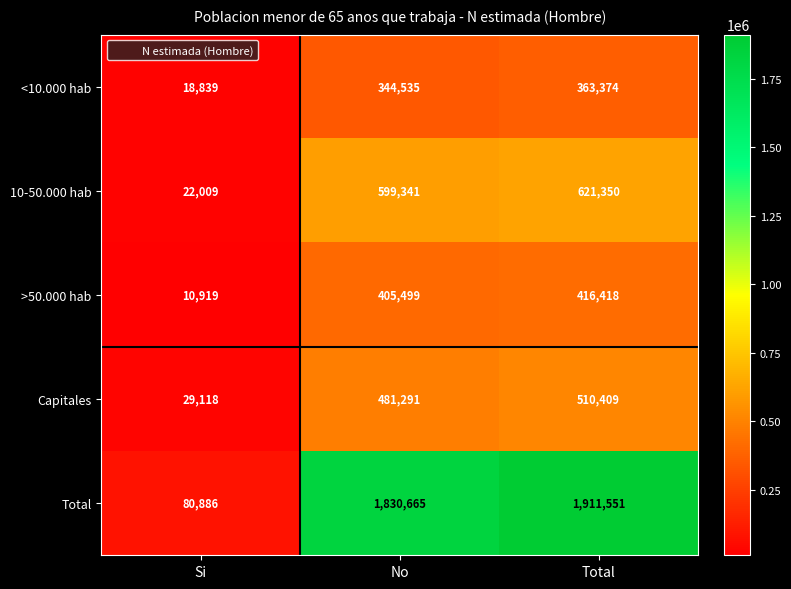

Reading right to left, extract all data points from this chart.

<10.000 hab: 363374	344535	18839
10-50.000 hab: 621350	599341	22009
>50.000 hab: 416418	405499	10919
Capitales: 510409	481291	29118
Total: 1911551	1830665	80886